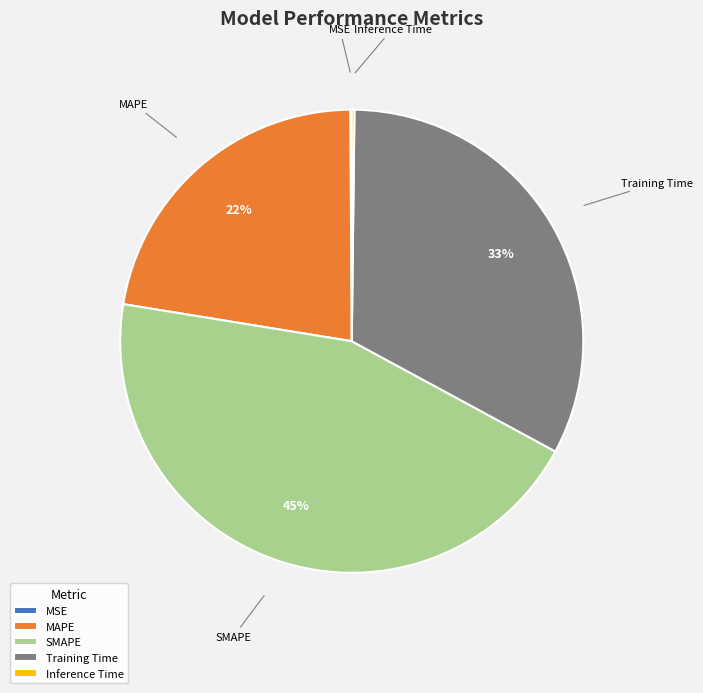

Is MAPE the majority of the pie?

No